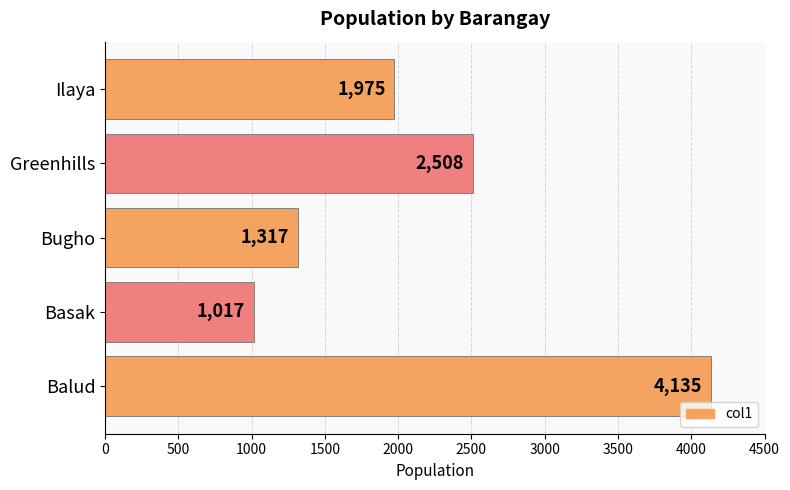

Which category has the lowest value across all series?

Basak